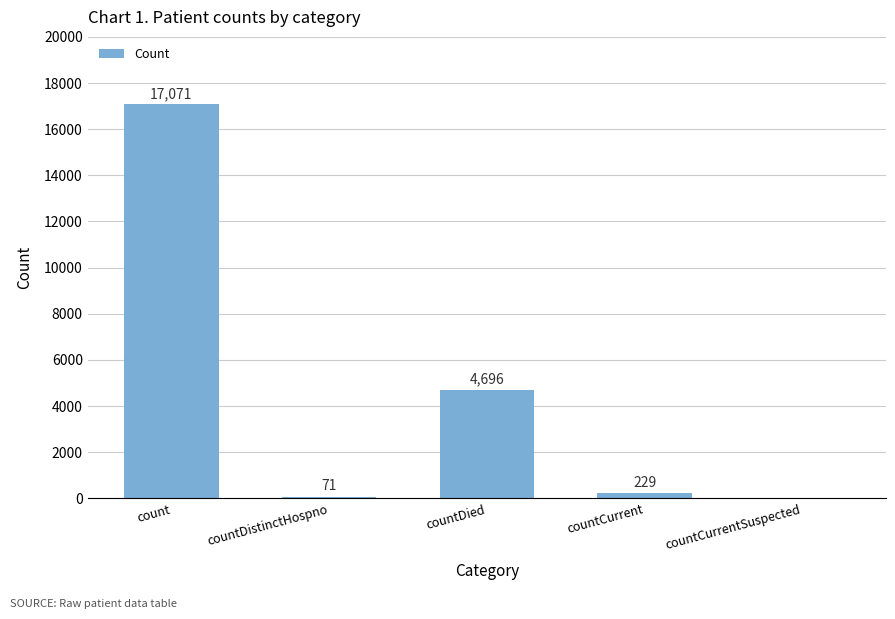

Where does the data first go above 229?

count